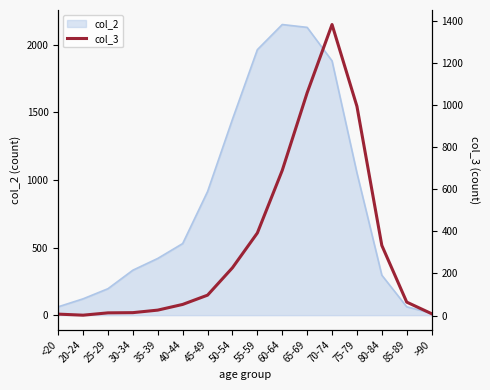

The col_2 series shows 3506 at 65-69. True or false?

False